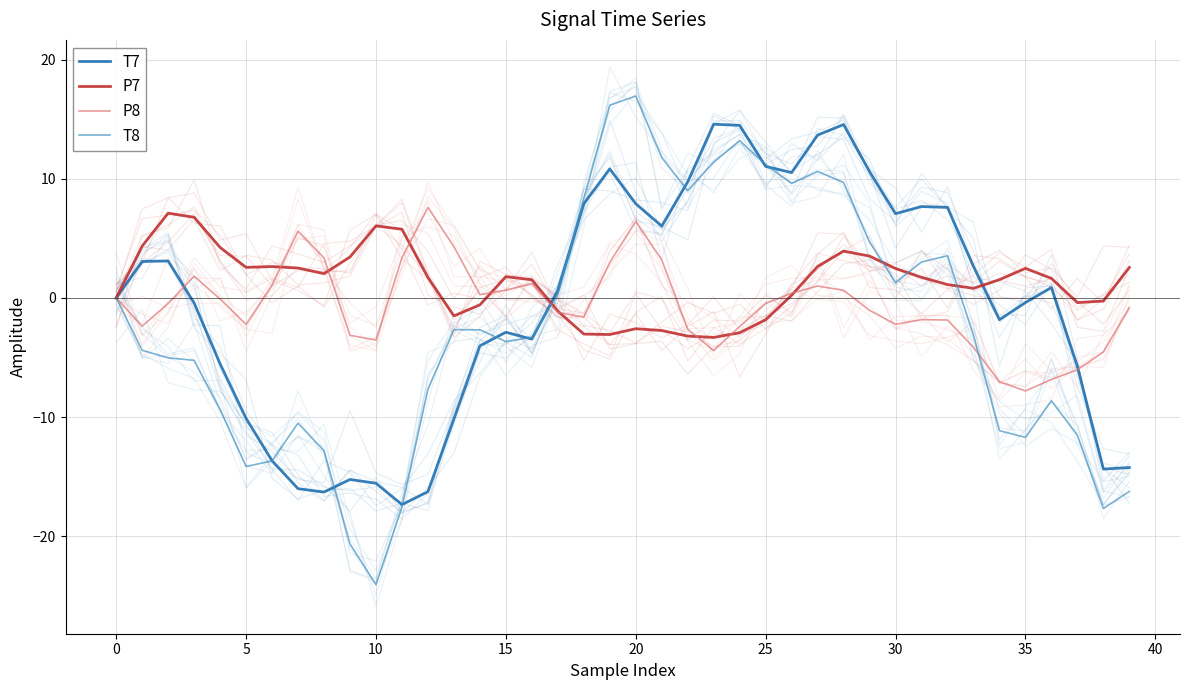

How many distinct data groups are displayed?

4